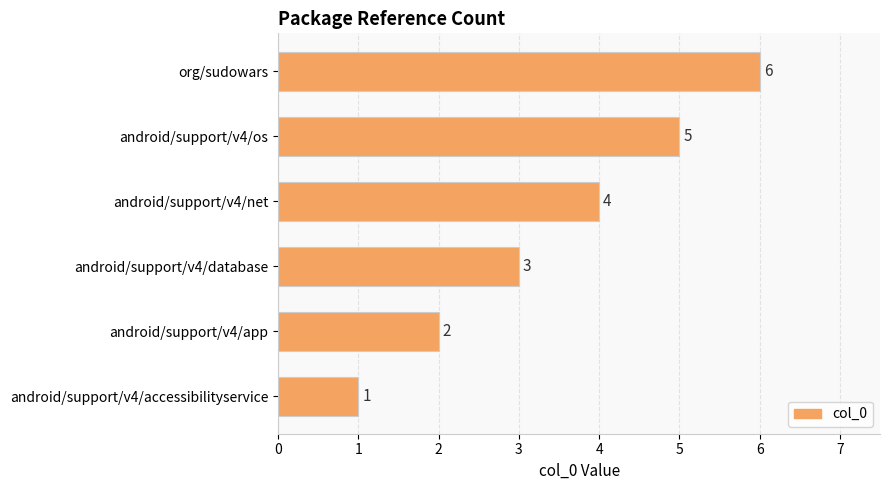

Does the chart contain stacked bars?

No